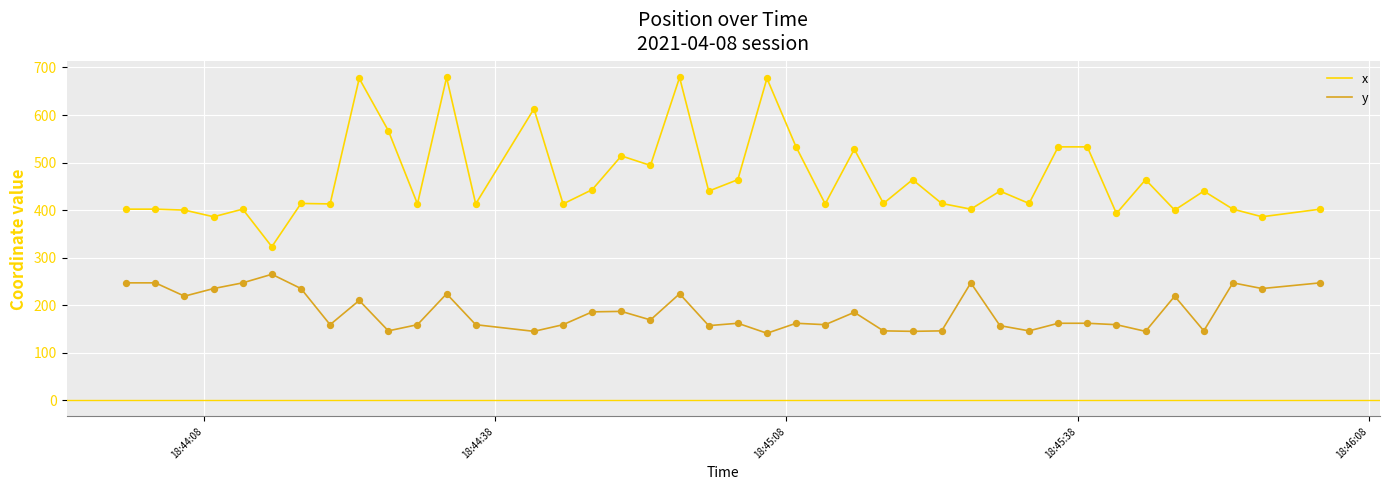

Which series has the widest spread of values?

x